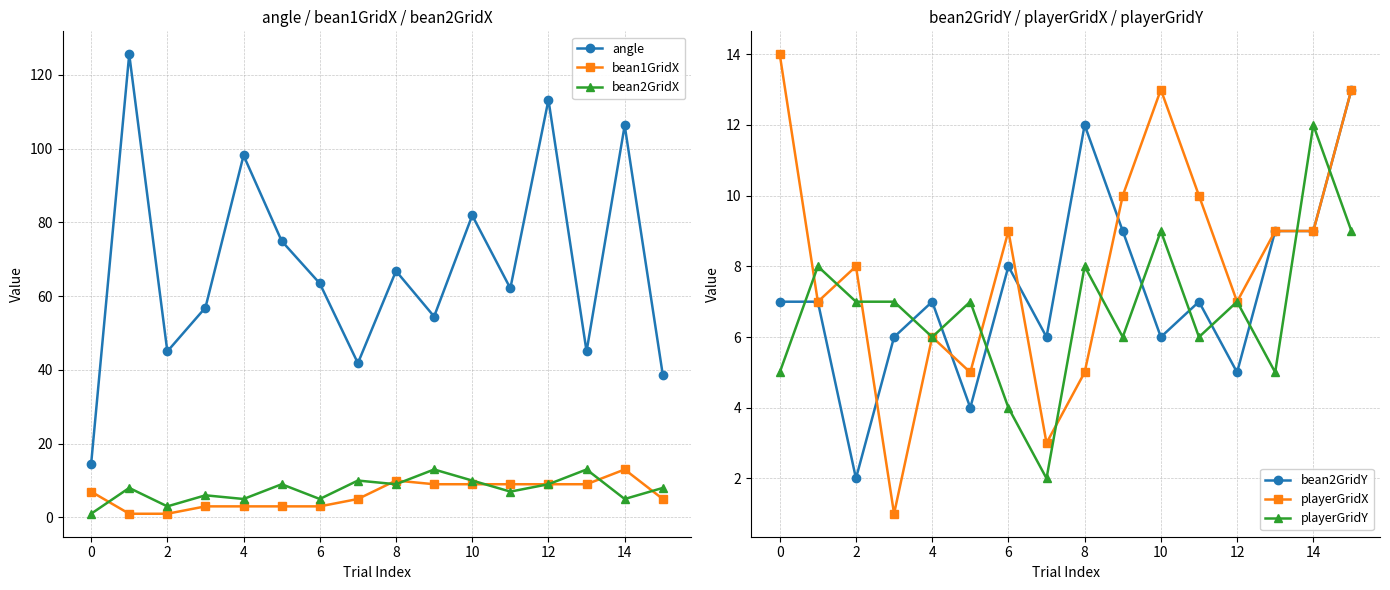

The value of bean2GridX at 4 is 10.6. True or false?

False